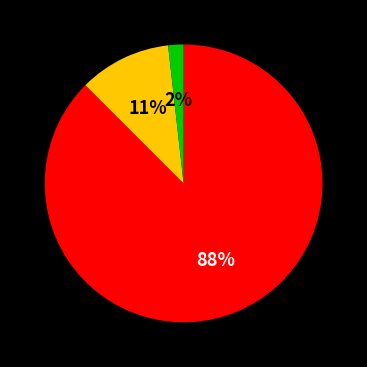

To the nearest percent, what is the average slice percentage?

33%